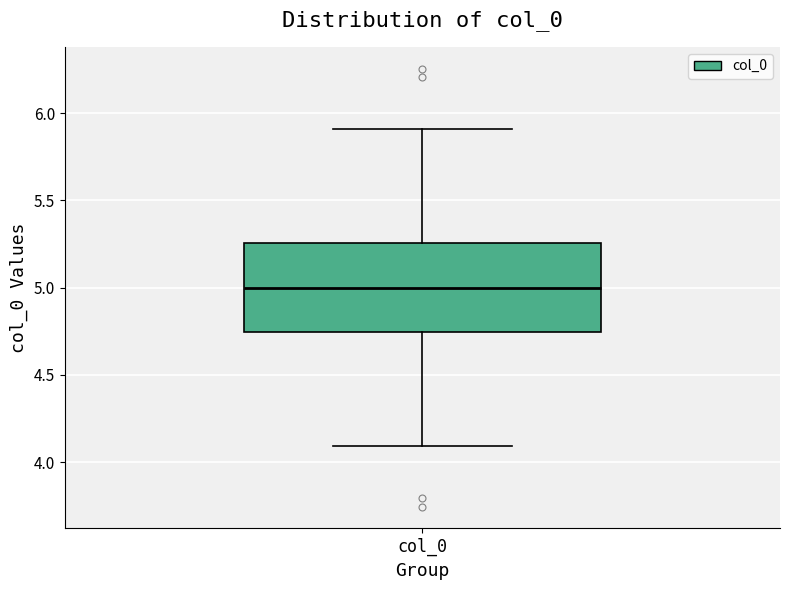

Transcribe this box plot: give where the median line is, the range the box spans, and where the two whiskers end, as read against the y-axis. The values are not printed on the chart, so give them approximately, as read against the axis.

median 5.00, box 4.75 to 5.25, whiskers 4.10 to 5.90